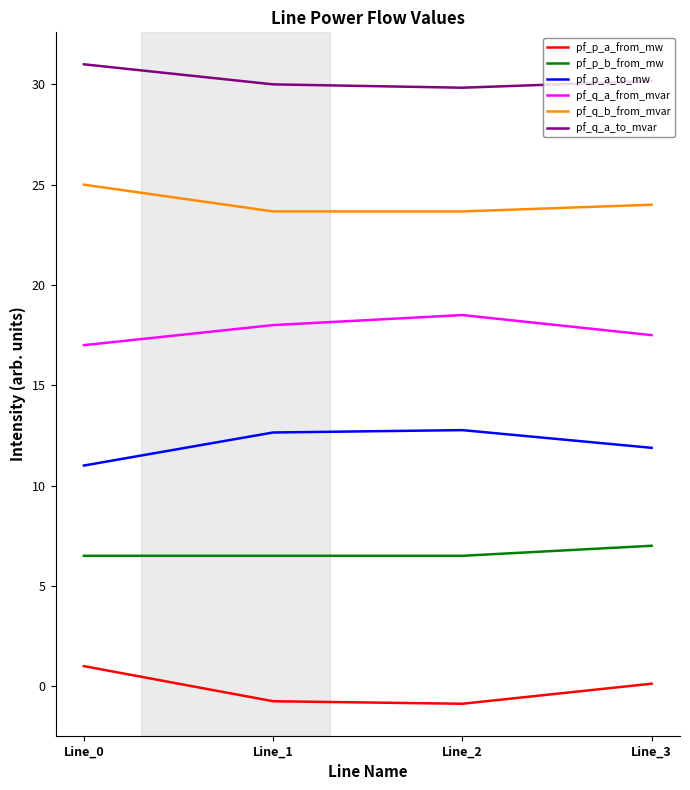

True or false: pf_q_a_to_mvar and pf_p_a_to_mw intersect in this chart.

False